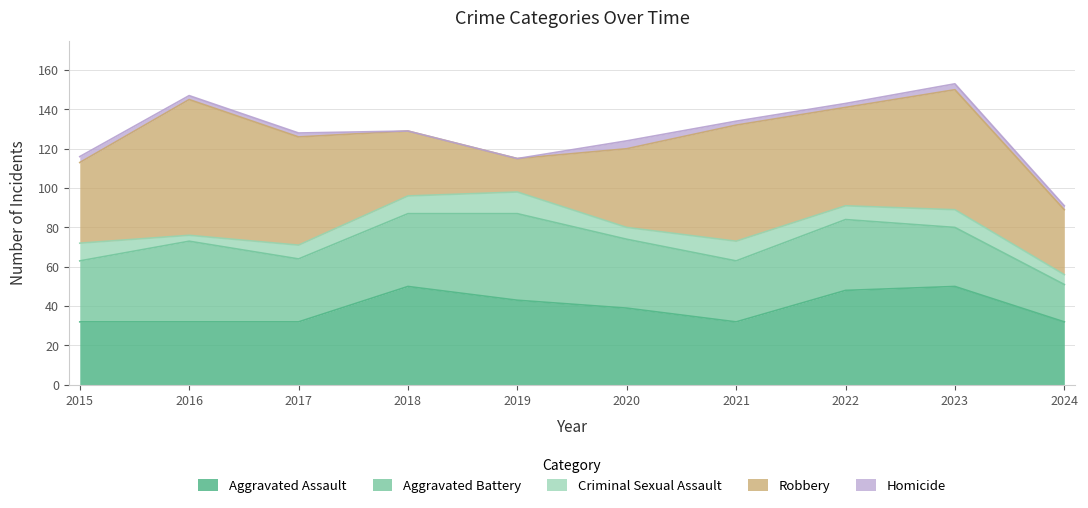

List the labels in order of Aggravated Assault value, largest first.

2018, 2023, 2022, 2019, 2020, 2015, 2016, 2017, 2021, 2024